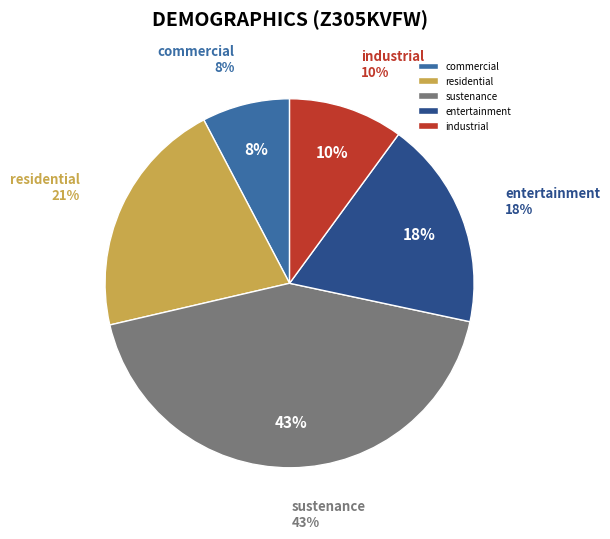

The 26 slice represents 1% of the pie. True or false?

False